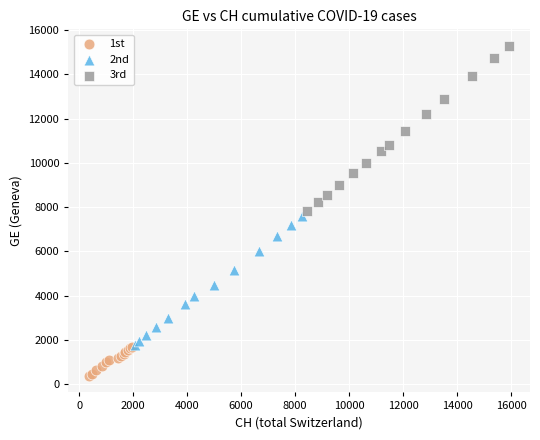

Which series reaches the minimum Y coordinate?

1st